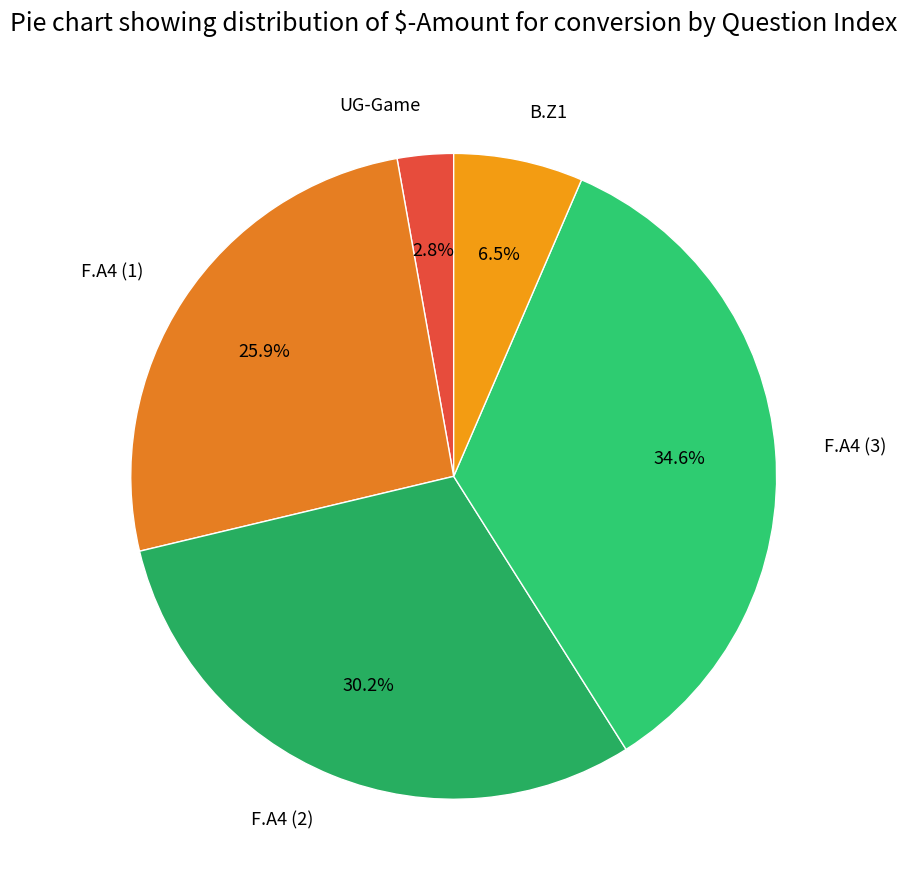

How much of the chart is everything except UG-Game?

97.2%